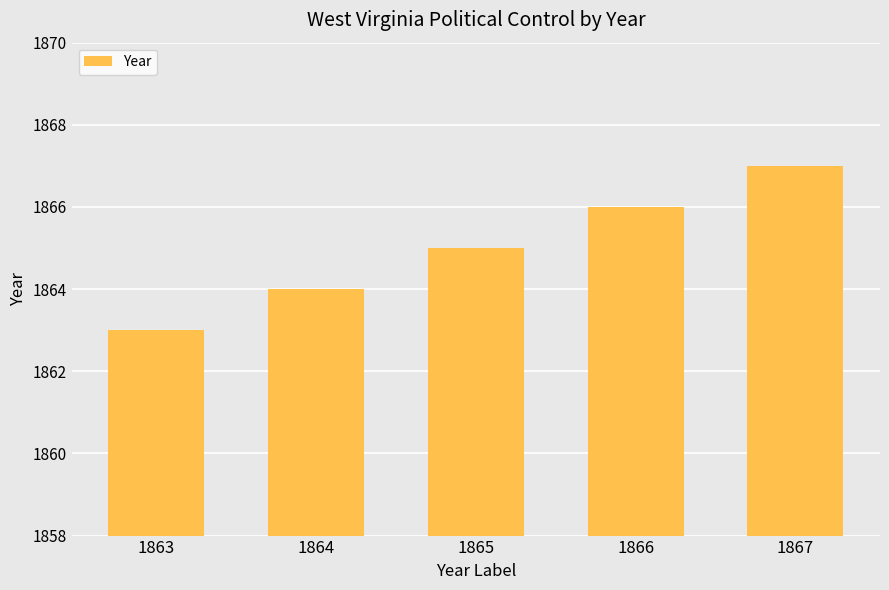

Are the bars horizontal?

No